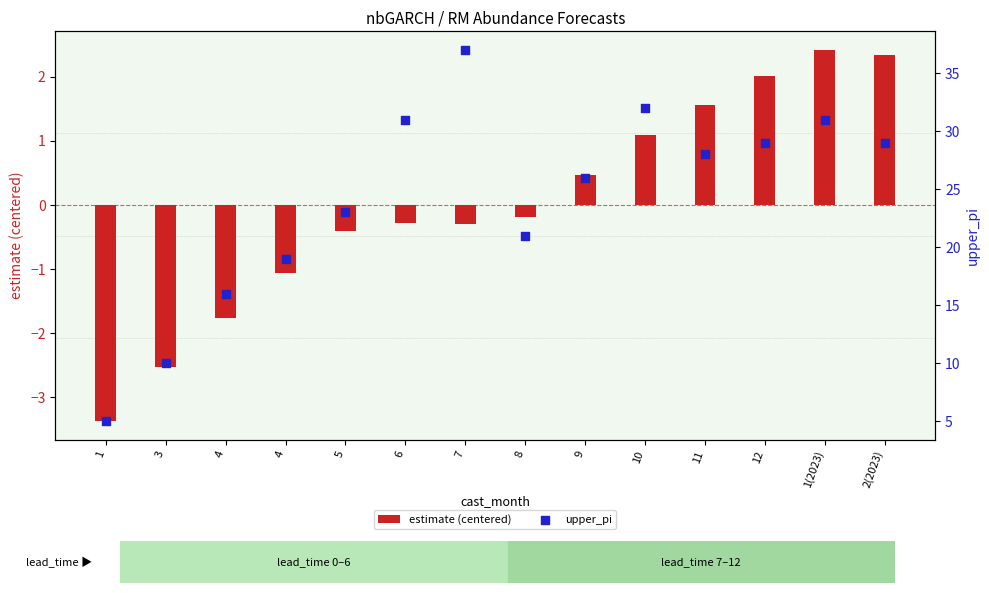

What are all the series names shown in the legend?

estimate (centered), upper_pi